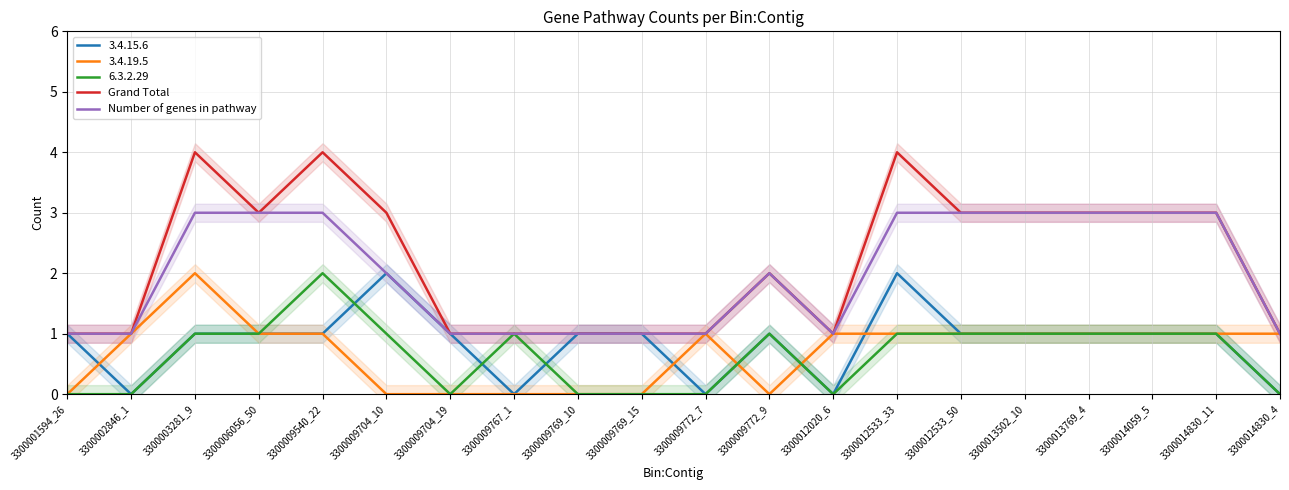

What is the difference between the maximum and second lowest values in the Number of genes in pathway series?

2